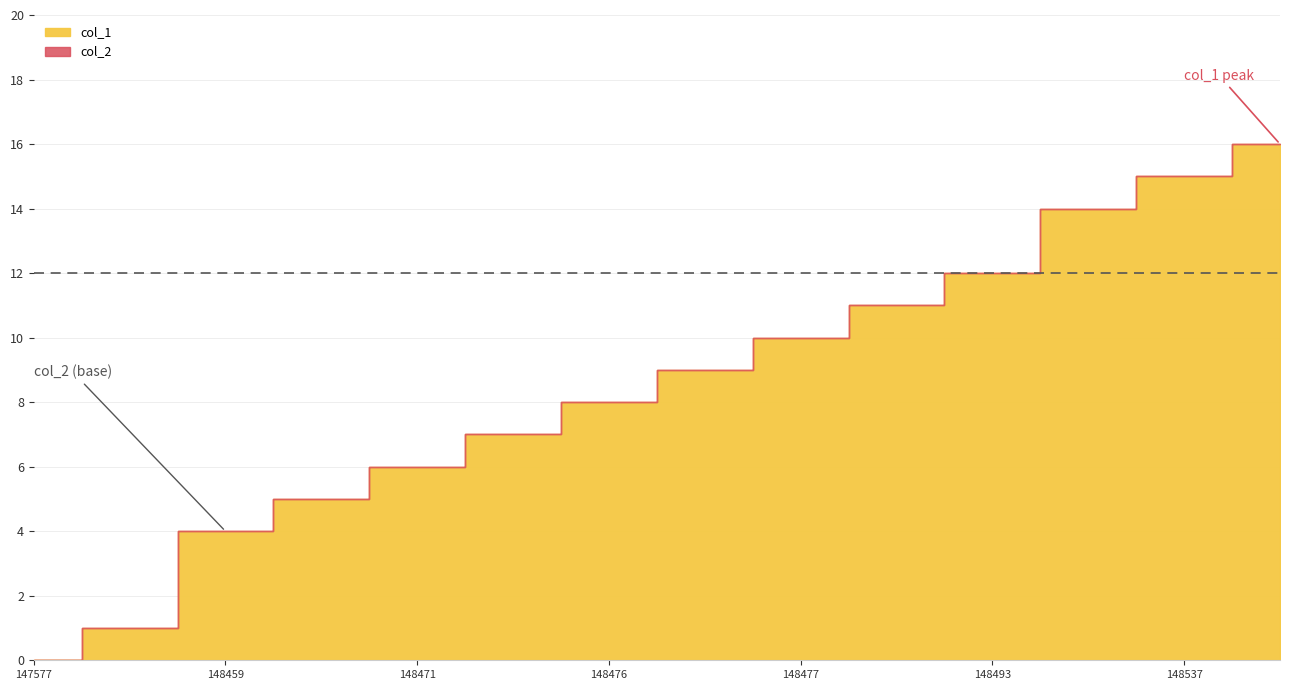

What is the difference between the col_1 values at 1484939652 and 1475773391?

12